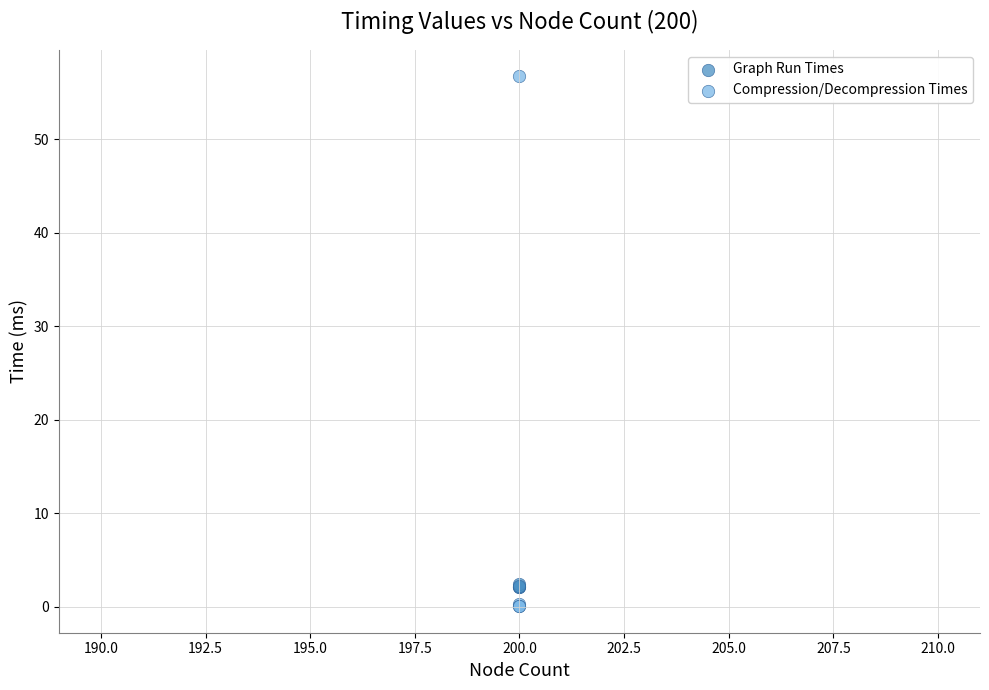

Which series reaches the maximum Y coordinate?

Compression/Decompression Times